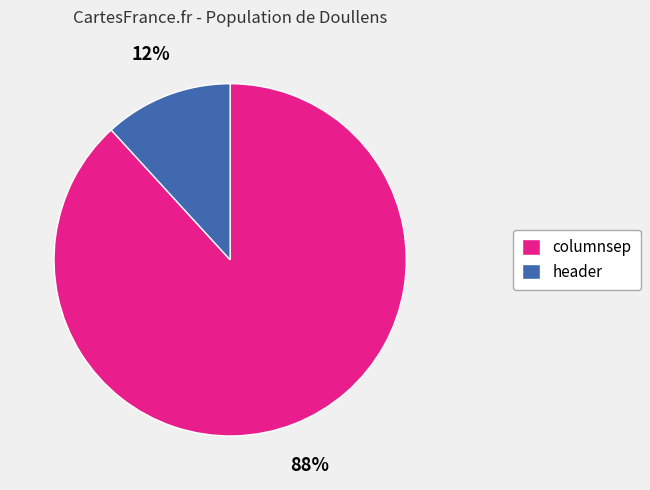

To the nearest percent, what is the combined percentage of columnsep and header?

100%